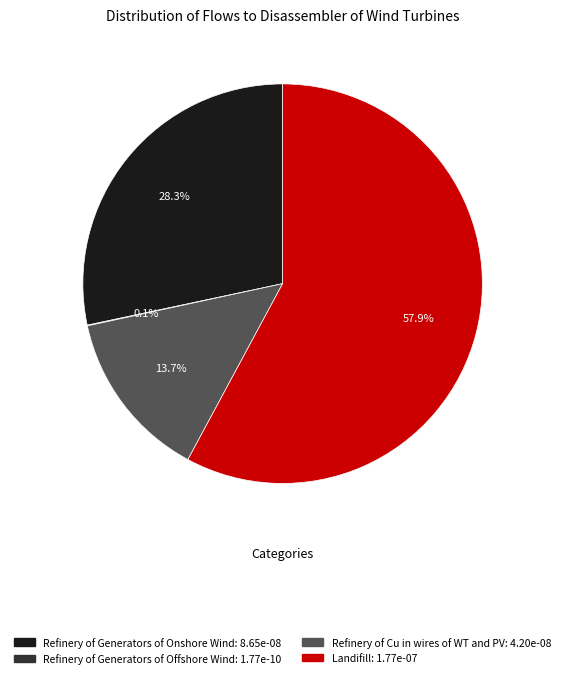

Which category has the biggest portion of the pie?

Landifill